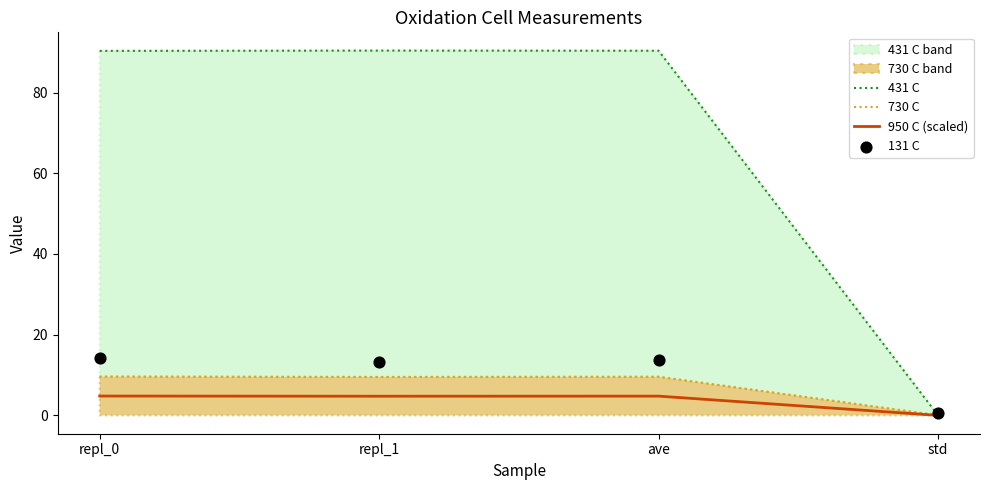

At which category is the sum across all series the highest?

repl_0